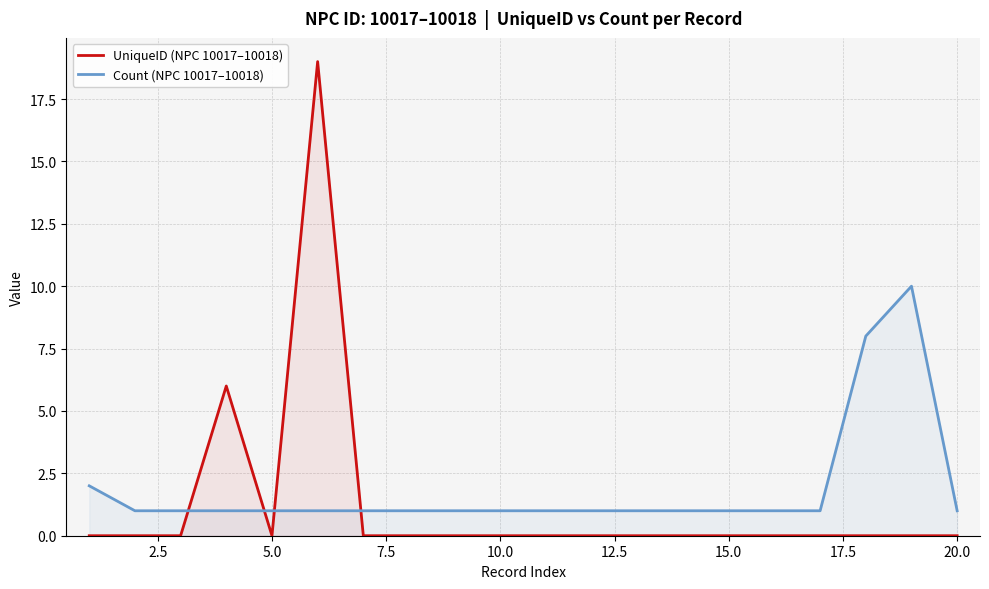

Which series has the widest spread of values?

UniqueID (NPC 10017–10018)